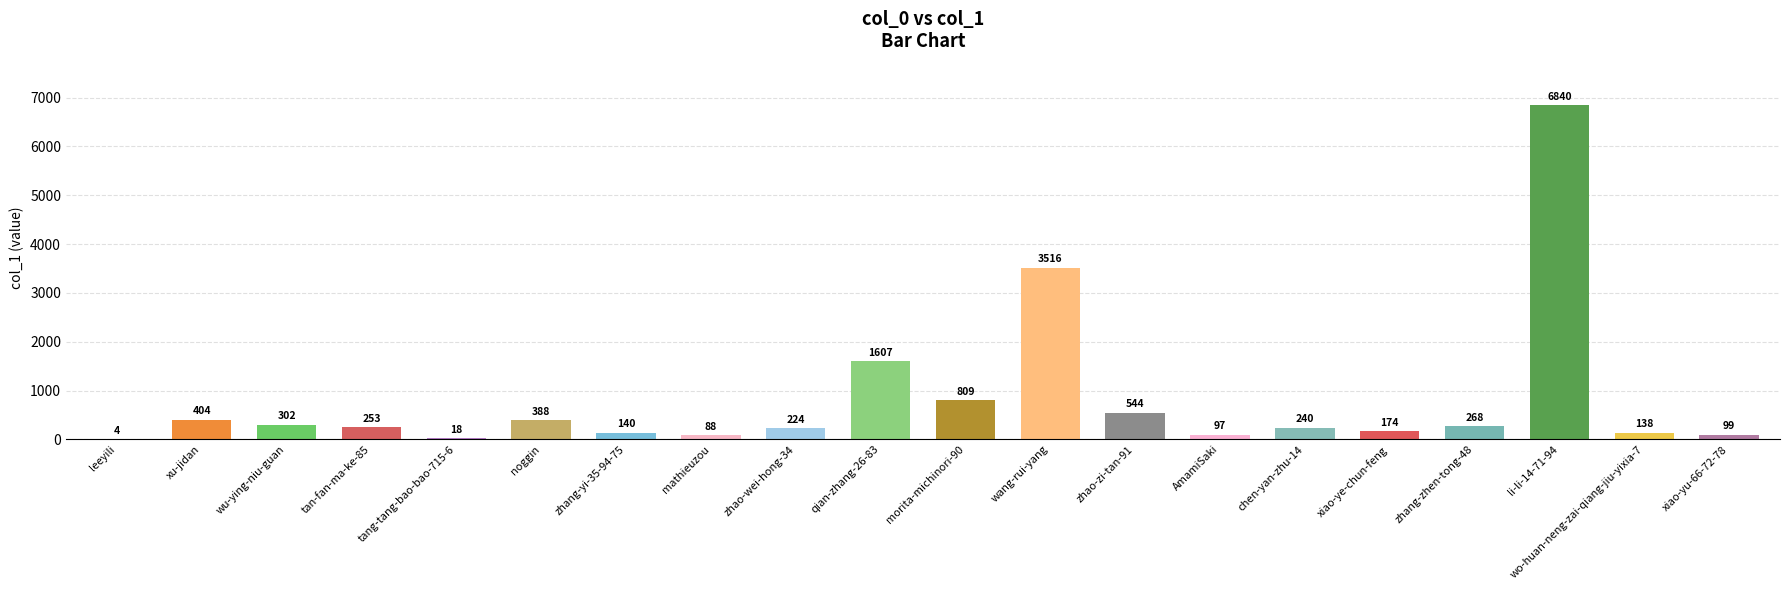

What is the sum of the values at mathieuzou and AmamiSaki?

185